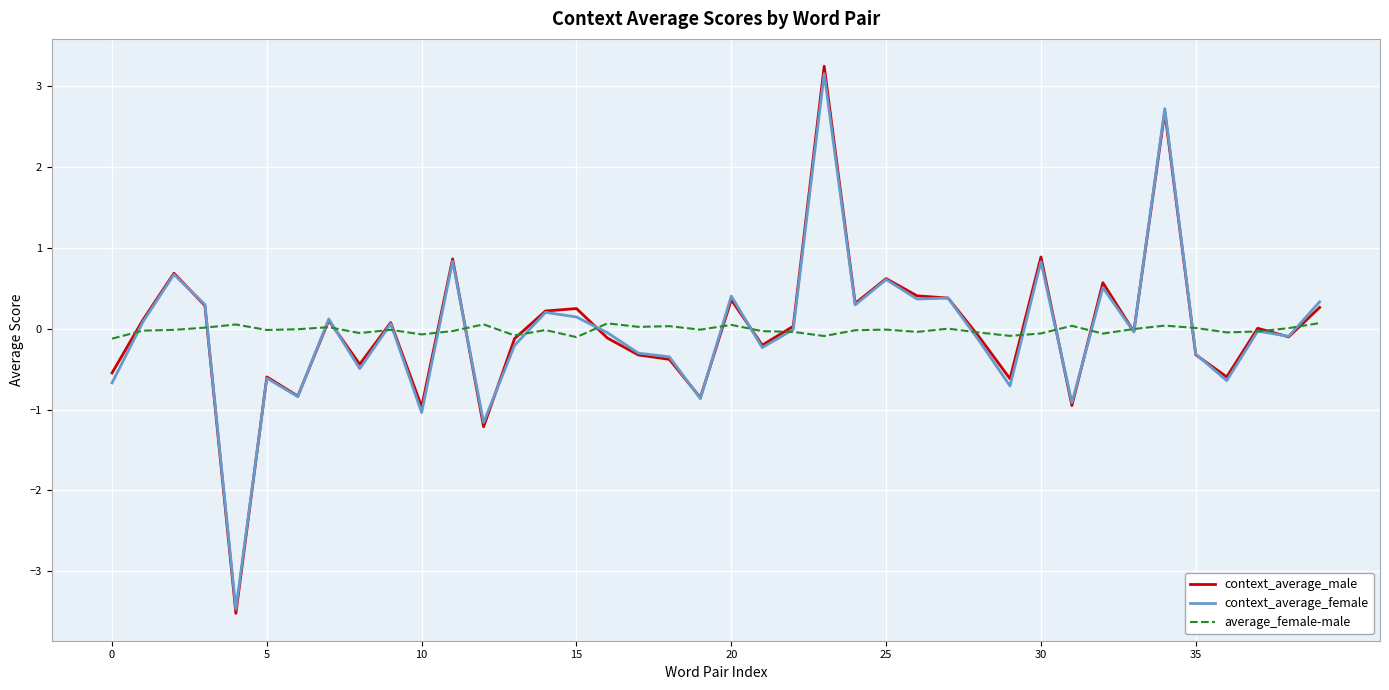

What is the smallest value displayed?

-3.5